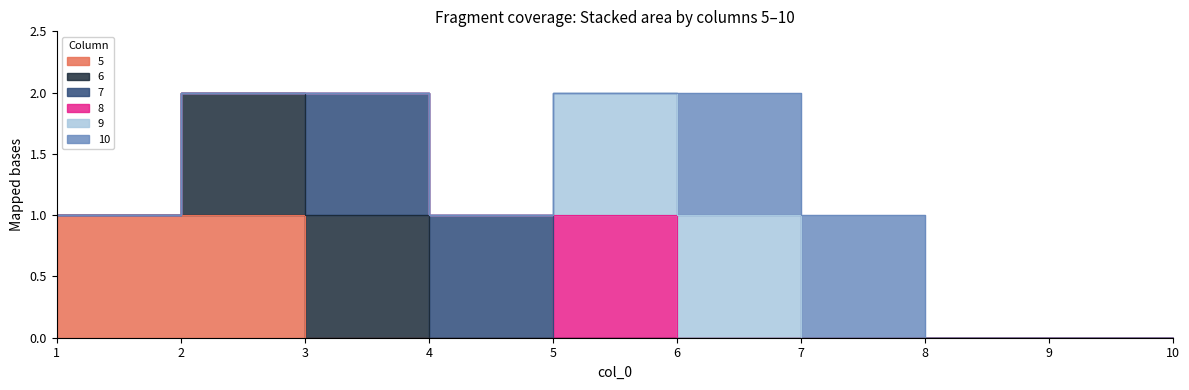

True or false: 5 and 10 intersect in this chart.

False